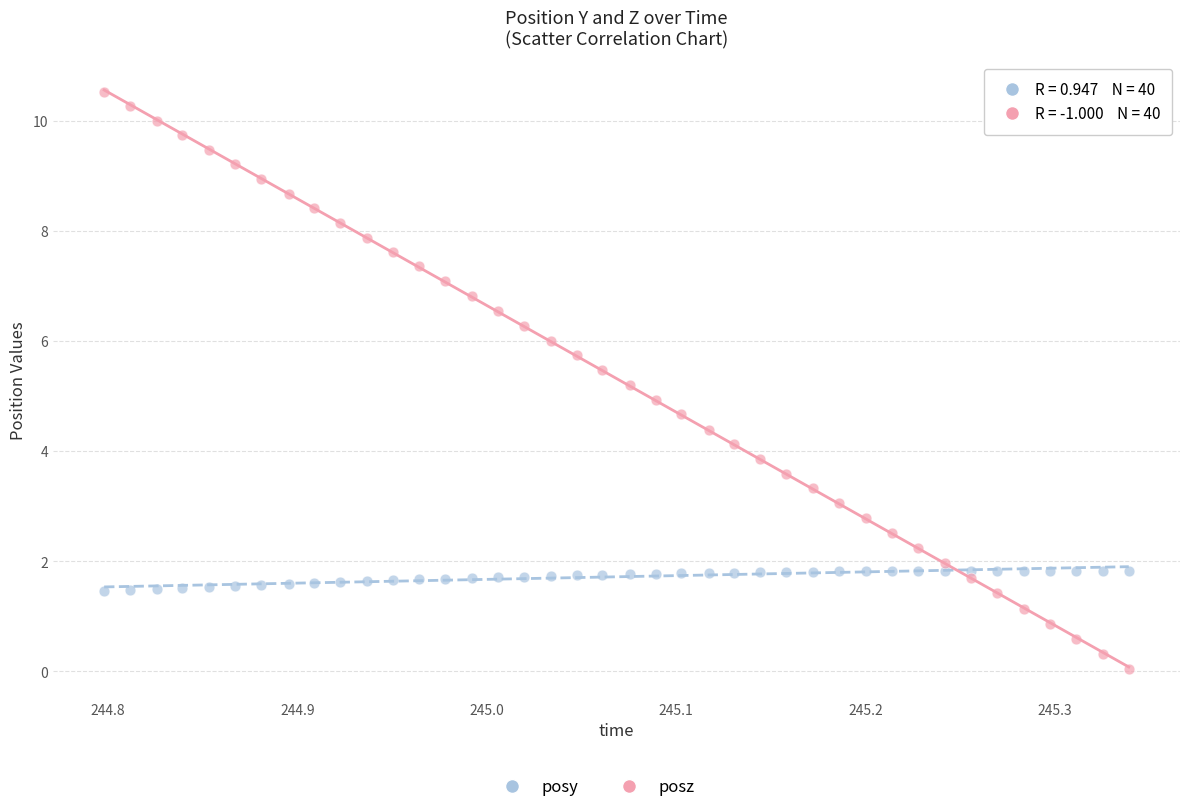

Across all data points, what is the range of Y values (max minus min)?

10.5